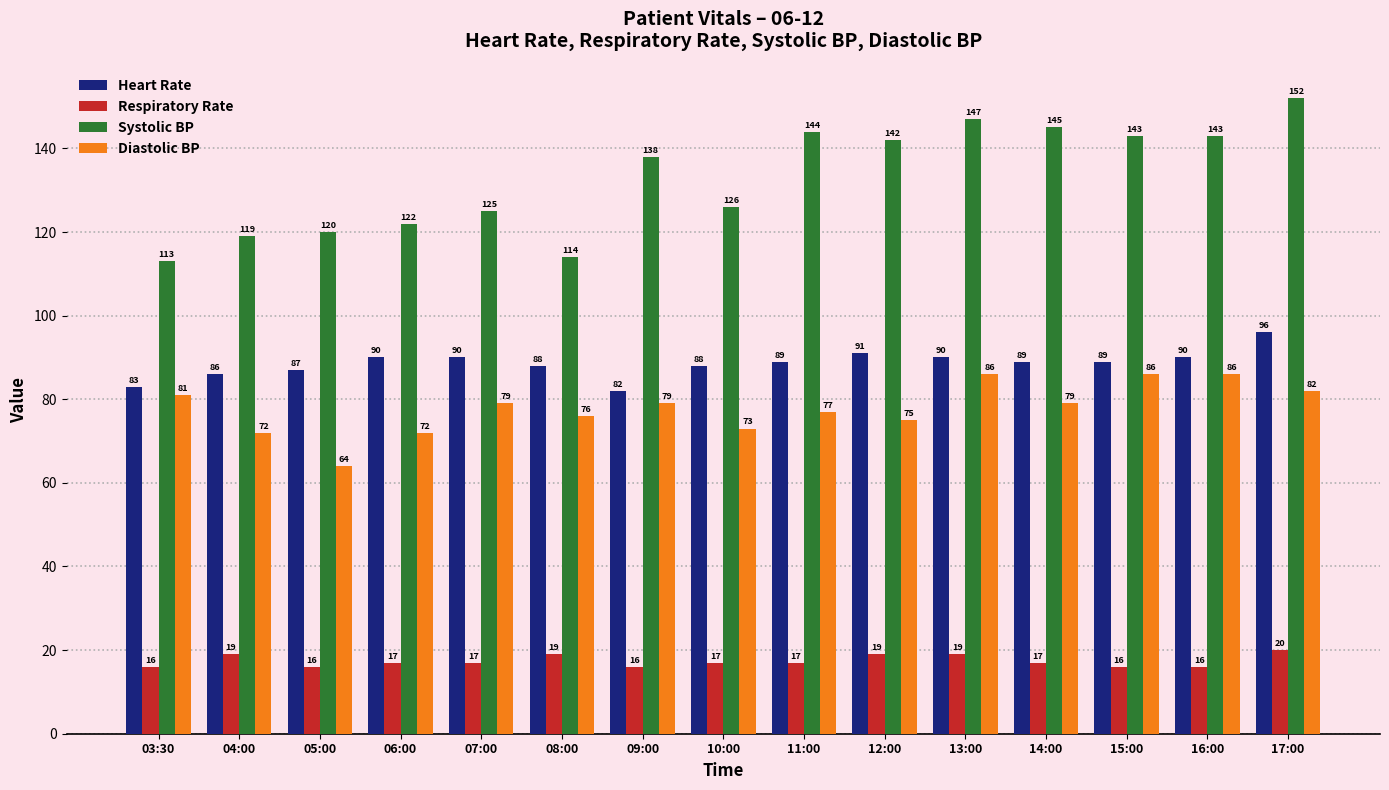

Rank the series at 14:00 from highest to lowest value.

Systolic BP, Heart Rate, Diastolic BP, Respiratory Rate